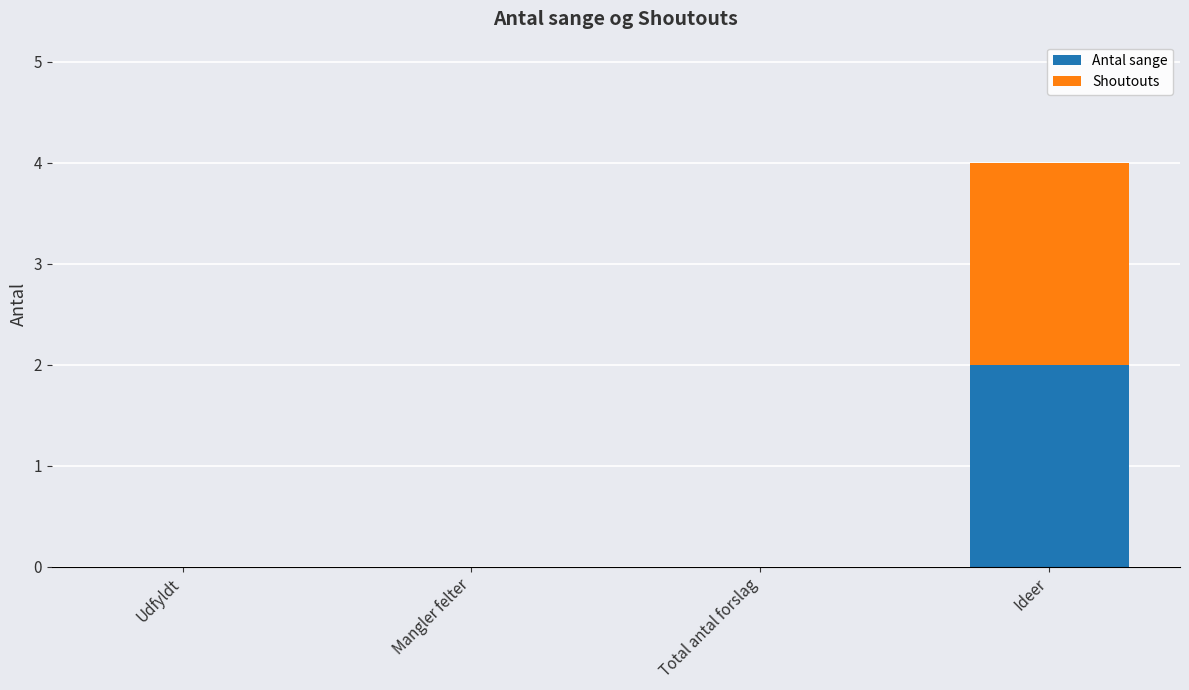

Reading left to right, what are the values for Antal sange?

Udfyldt=0	Mangler felter=0	Total antal forslag=0	Ideer=2